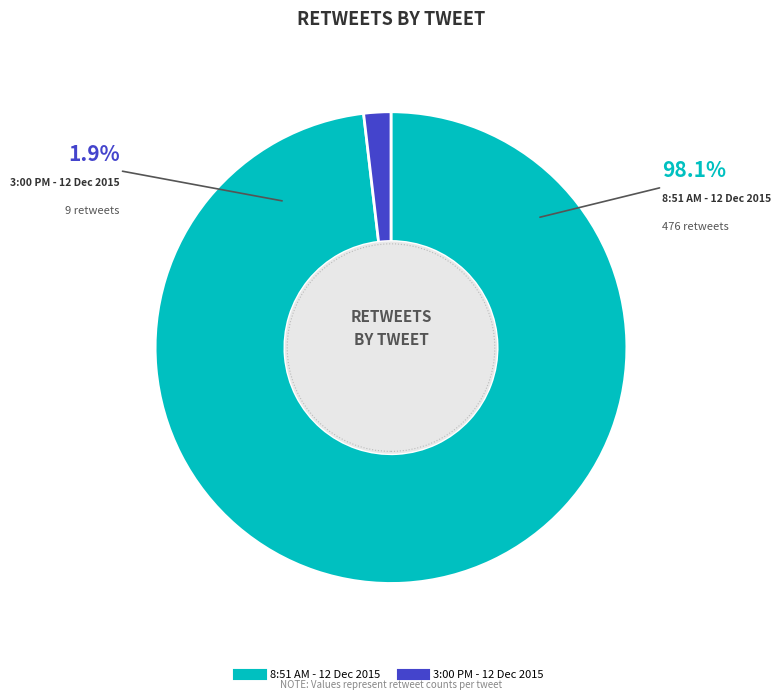

What is the ratio of the value at 8:51 AM - 12 Dec 2015 to the value at 3:00 PM - 12 Dec 2015?

52.9